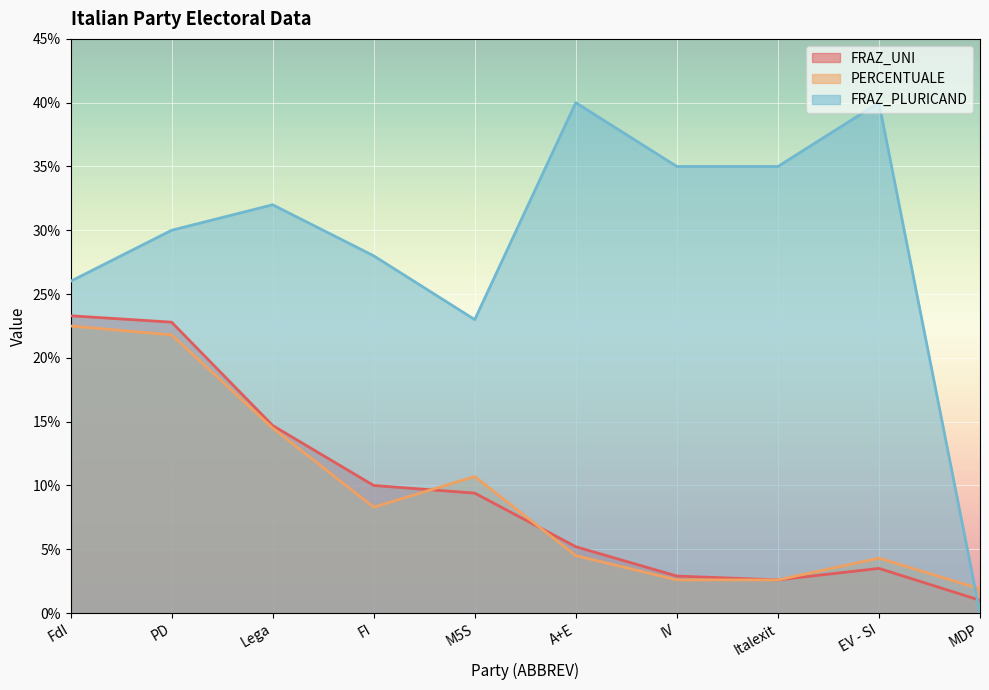

At which label does FRAZ_UNI reach its peak?

FdI